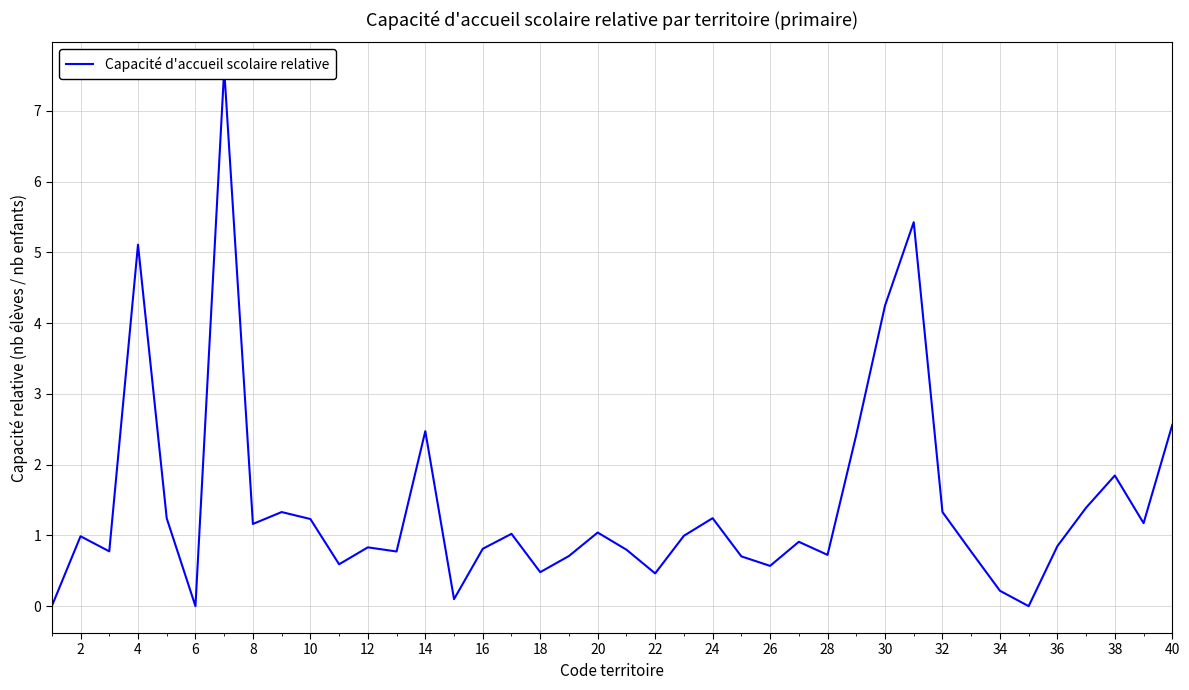

How many values exceed 0?

37